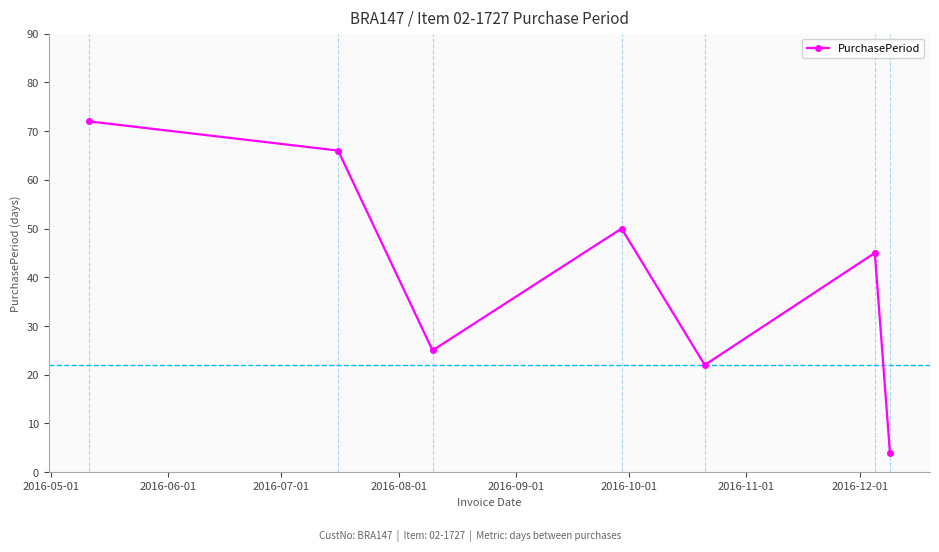

Does the chart display data point markers on the line(s)?

Yes